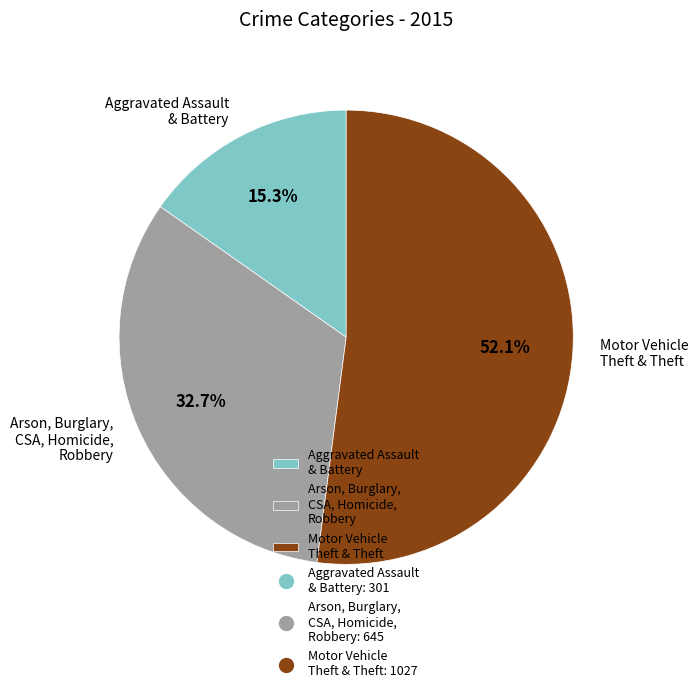

To the nearest percent, what is the difference between the largest and smallest slice percentages?

37%